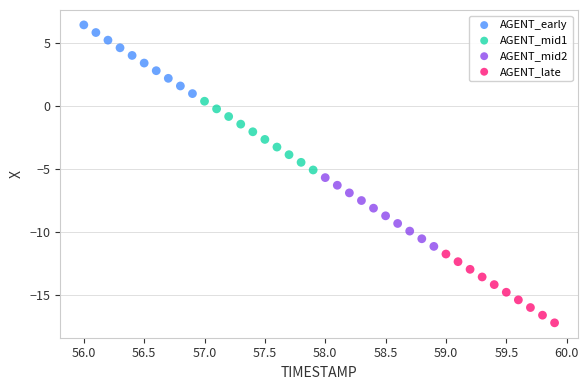

Which series reaches the maximum Y coordinate?

AGENT_early